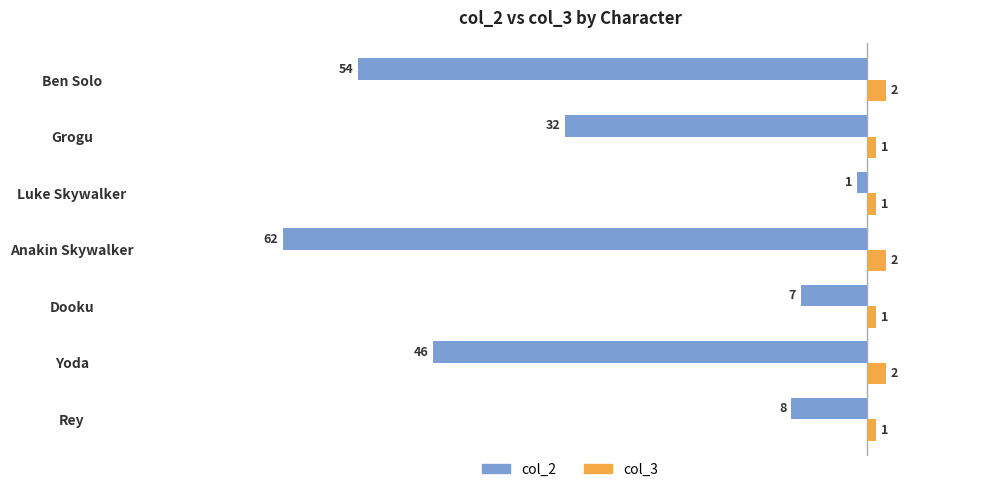

Rank the series at Dooku from lowest to highest value.

col_2, col_3